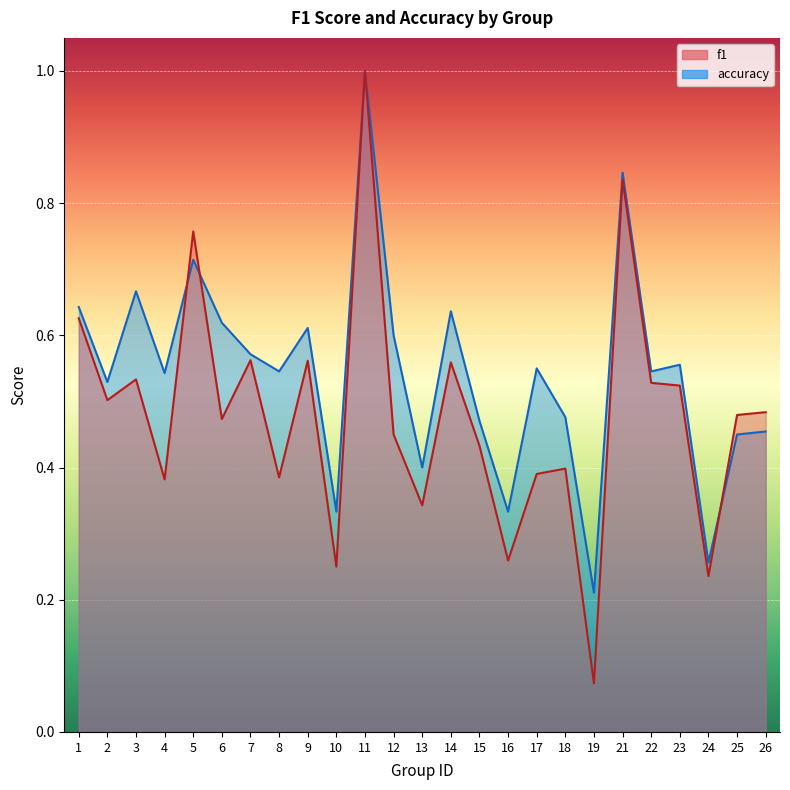

How many lines are shown in the chart?

2